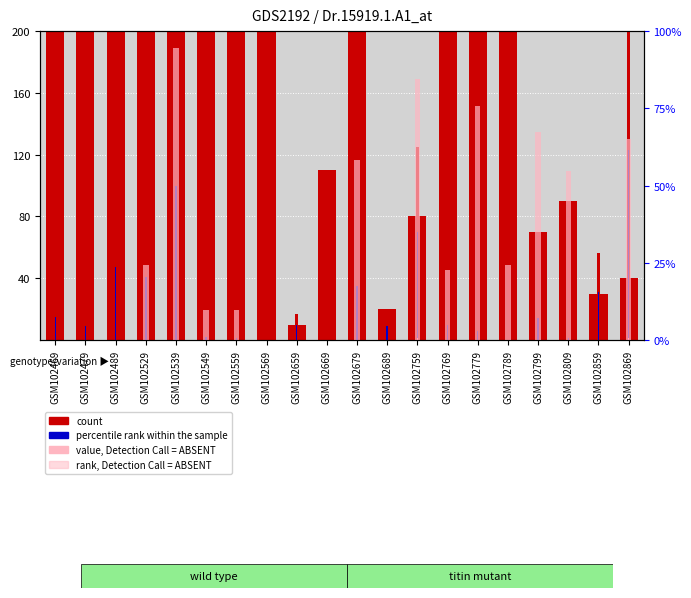

Between GSM102769 and GSM102809, which series saw the biggest shift?

count